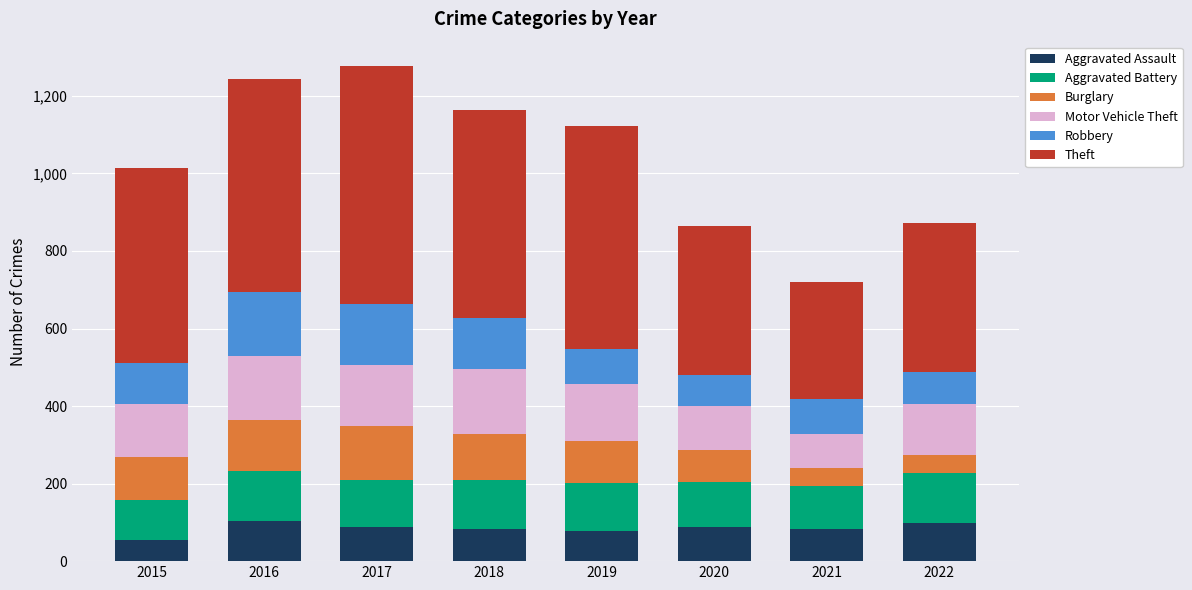

What is the average value of the Aggravated Assault series?

84